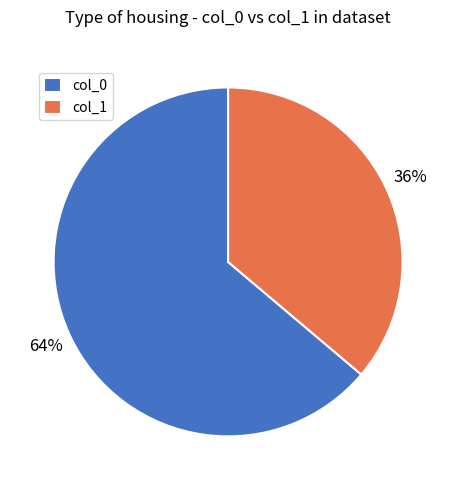

Rank the categories by value from lowest to highest.

col_1, col_0